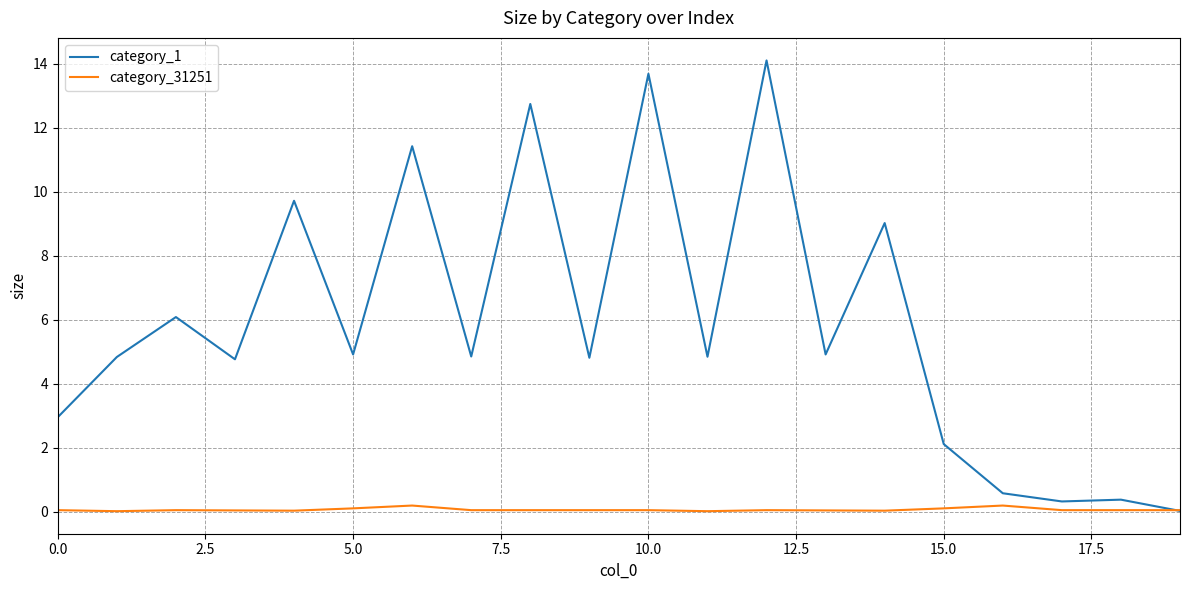

Which series has the largest total across all categories?

category_1